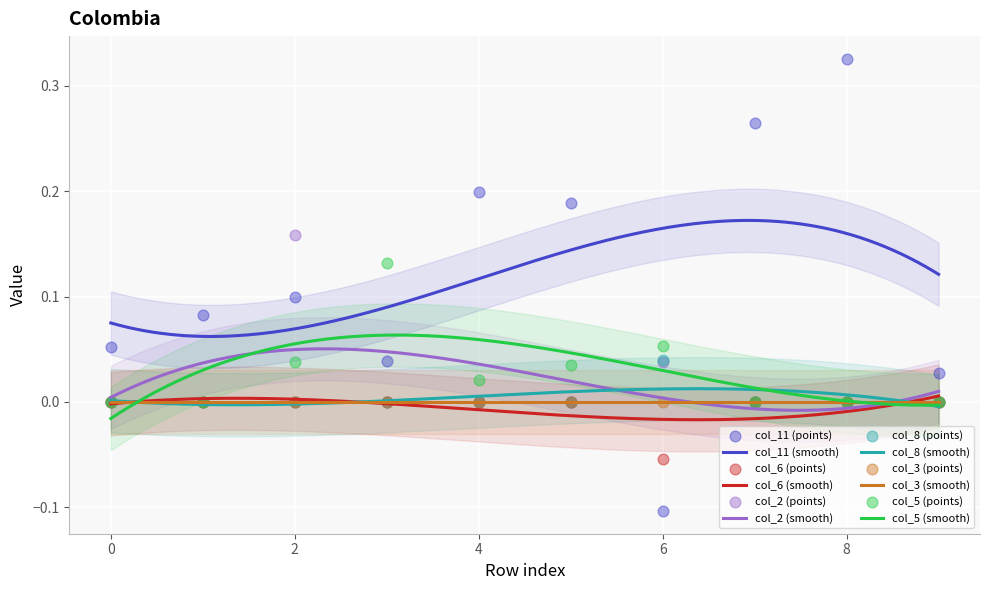

Which series reaches the maximum Y coordinate?

col_11